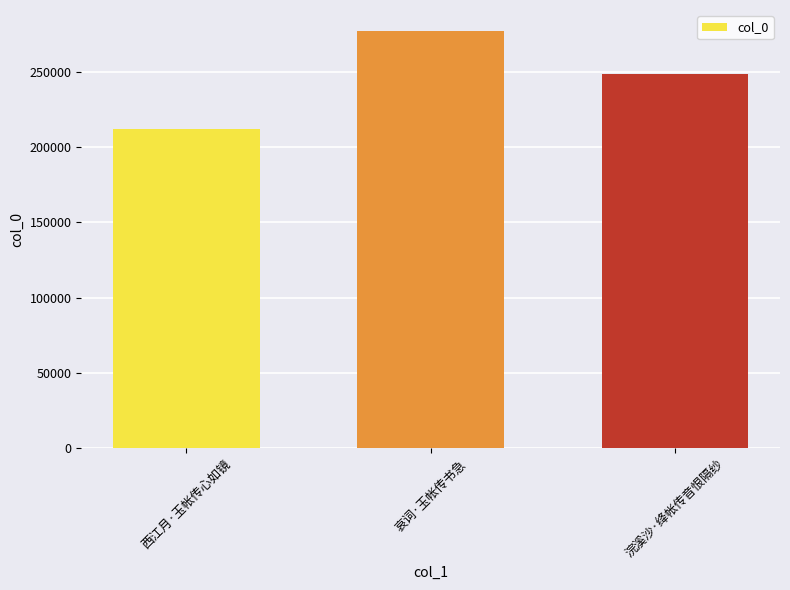

Between 西江月·玉帐传心如镜 and 哀词·玉帐传书急, which is larger?

哀词·玉帐传书急